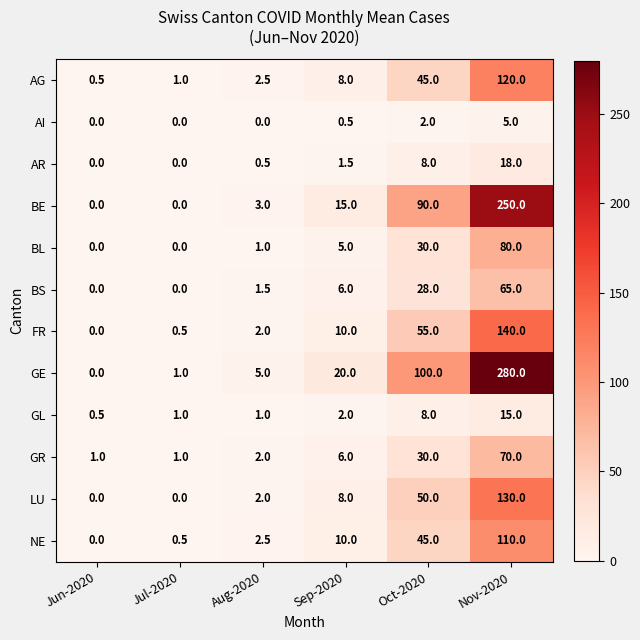

What is the average value of the BL series?

19.3